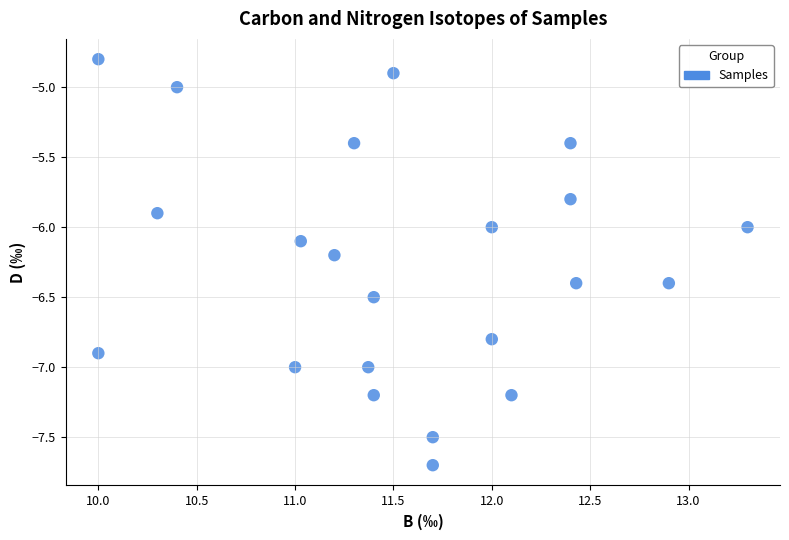

What is the range of X values (max minus min)?

3.3